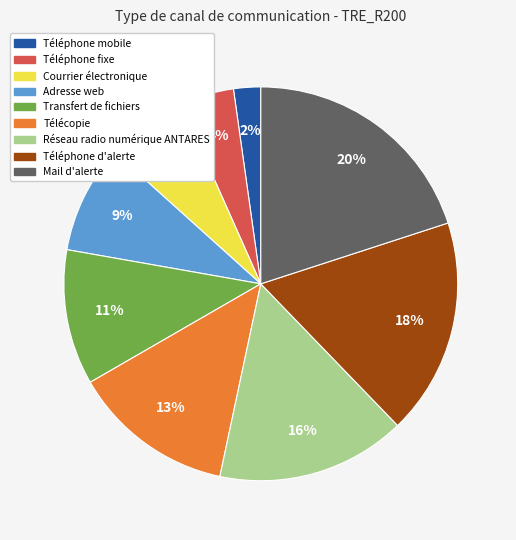

Which has a higher value, Téléphone fixe or Adresse web?

Adresse web